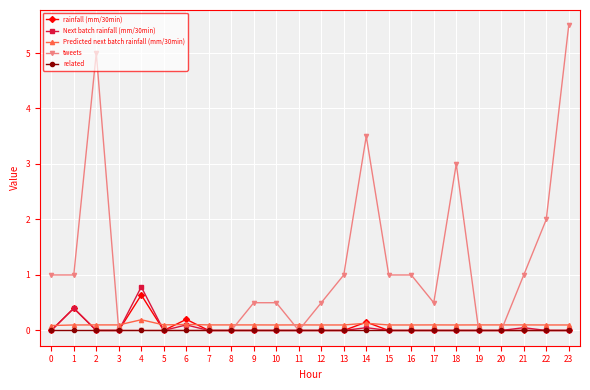

Is the value of Predicted next batch rainfall (mm/30min) at 4 greater than the value of rainfall (mm/30min) at 15?

Yes